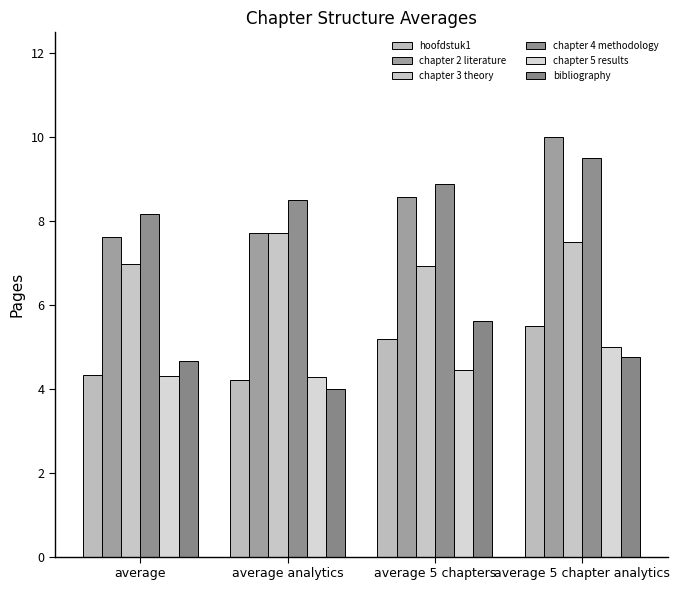

Reading left to right, transcribe all the data shown in this chart.

hoofdstuk1: average=4.3	average analytics=4.2	average 5 chapters=5.2	average 5 chapter analytics=5.5
chapter 2 literature: average=7.6	average analytics=7.7	average 5 chapters=8.6	average 5 chapter analytics=10.0
chapter 3 theory: average=7.0	average analytics=7.7	average 5 chapters=6.9	average 5 chapter analytics=7.5
chapter 4 methodology: average=8.2	average analytics=8.5	average 5 chapters=8.9	average 5 chapter analytics=9.5
chapter 5 results: average=4.3	average analytics=4.3	average 5 chapters=4.4	average 5 chapter analytics=5.0
bibliography: average=4.7	average analytics=4.0	average 5 chapters=5.6	average 5 chapter analytics=4.8